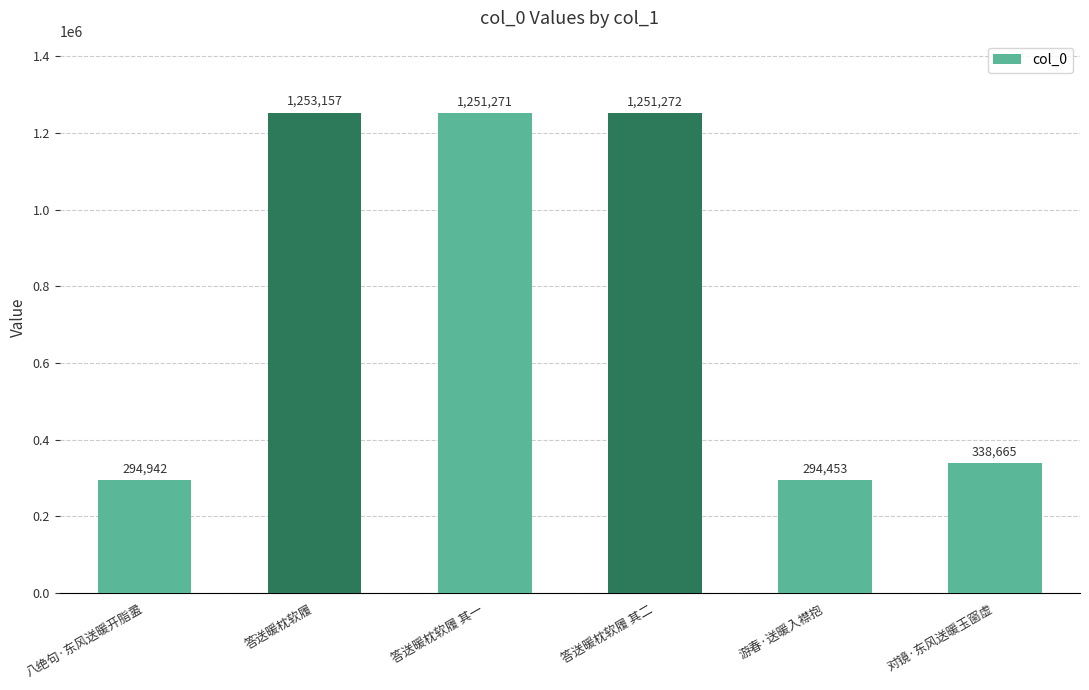

What is the difference between the values at 八绝句·东风送暖开脂盝 and 对镜·东风送暖玉窗虚?

43723